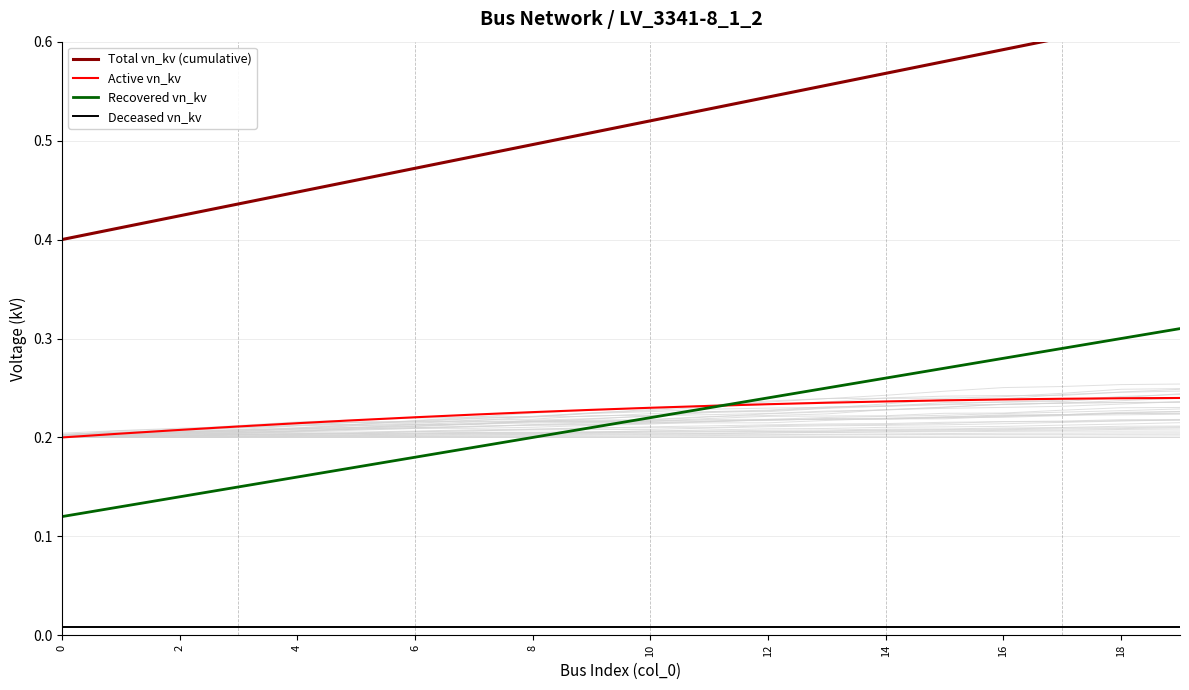

At how many categories does at least one series exceed 0?

20